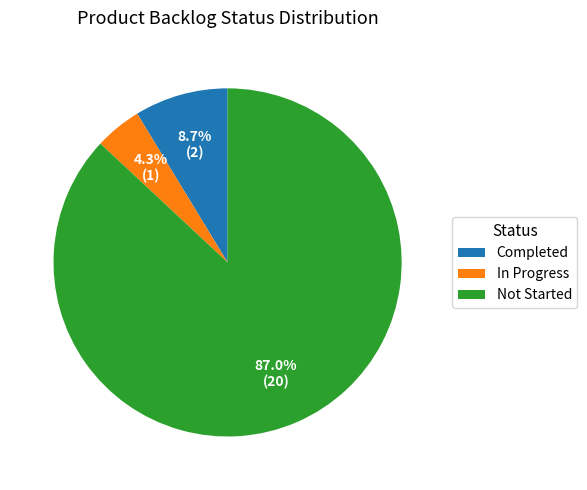

How many slices are in this pie chart?

3